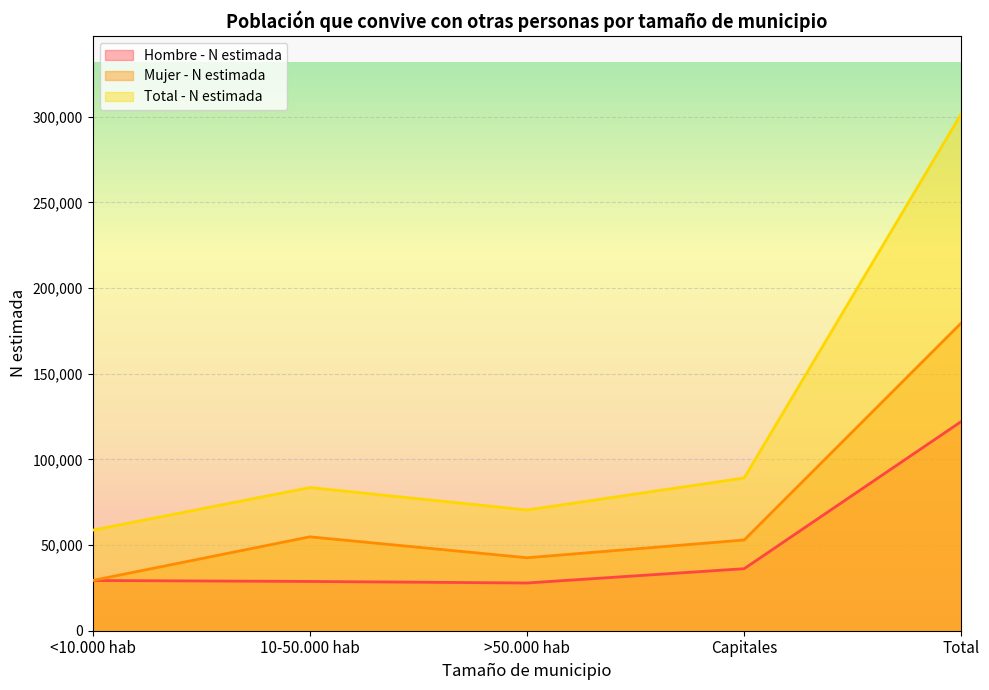

Which series changed the most between >50.000 hab and Capitales?

Total - N estimada